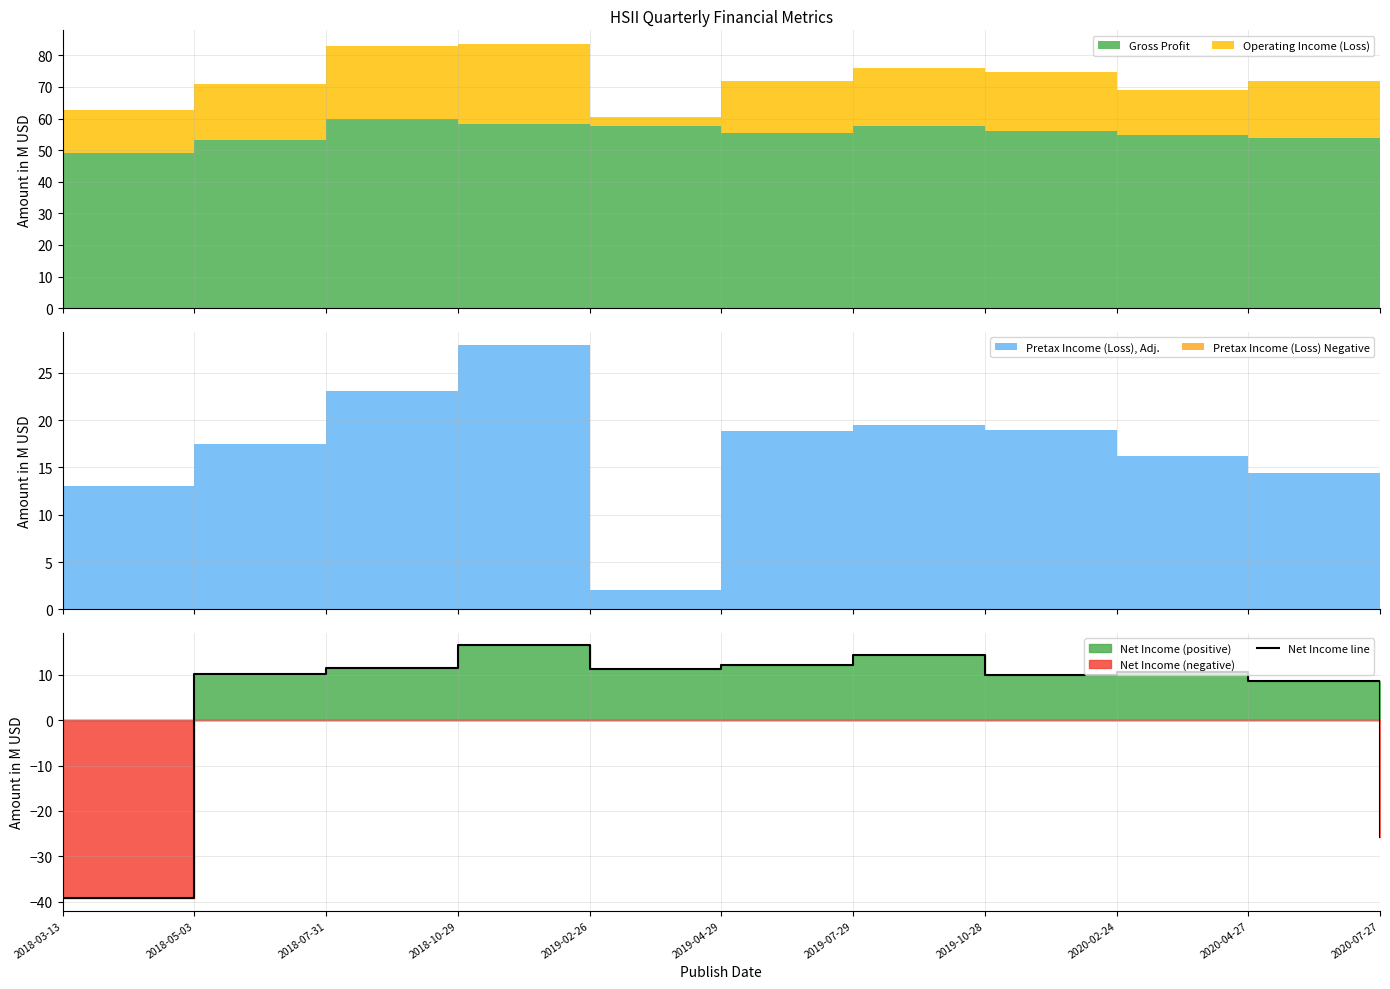

What is the change in value from 2018-10-29 to 2019-10-28?

-6.5